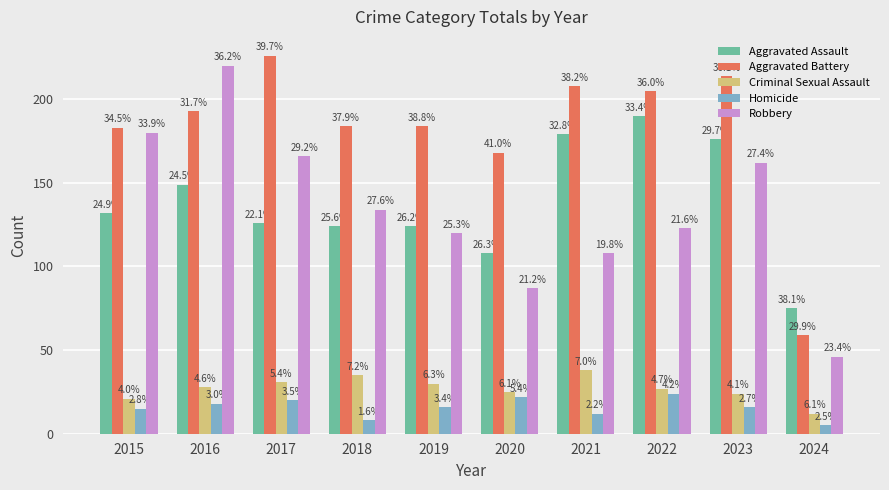

Is it true that Aggravated Assault equals 167 at 2017?

False